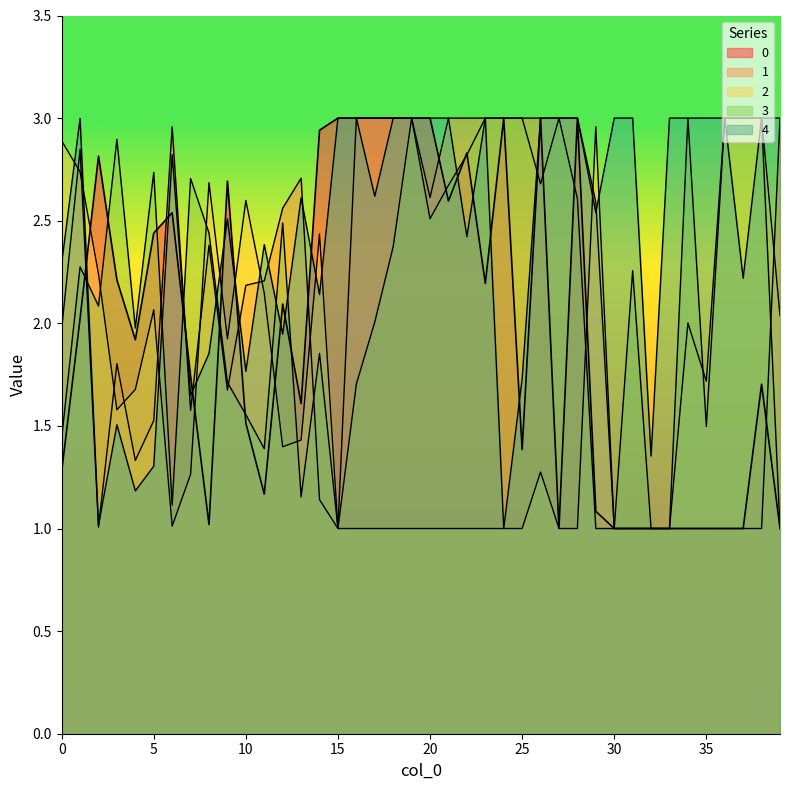

True or false: 0 and 3 intersect in this chart.

True